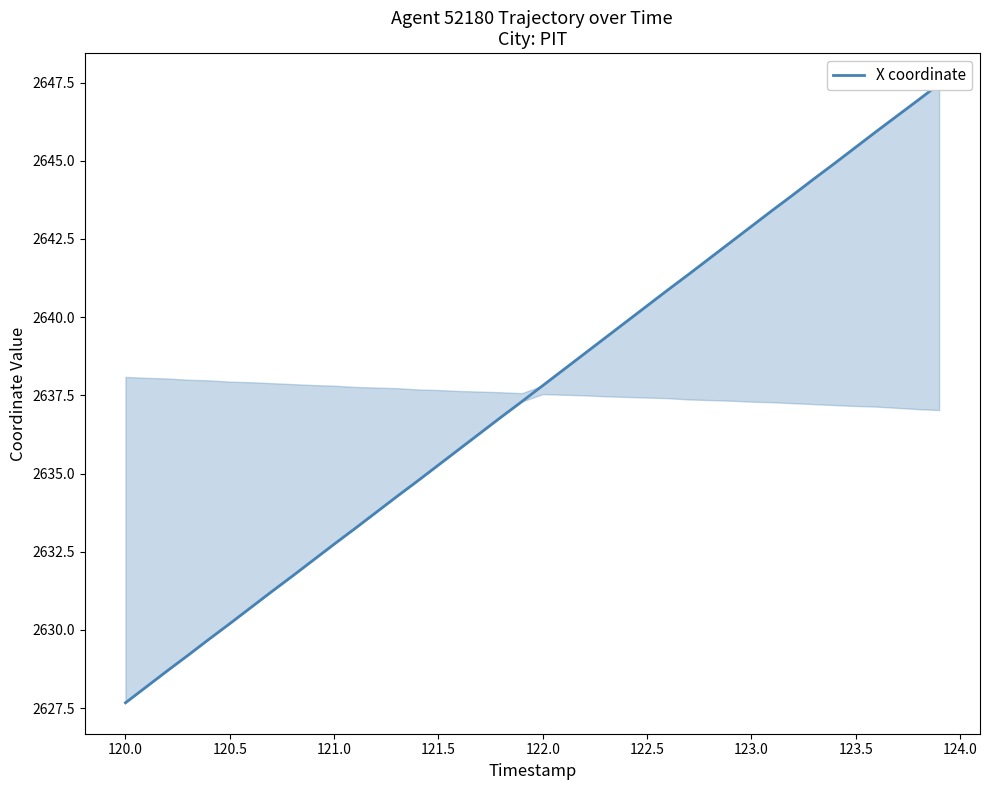

What is the maximum value shown in the chart?

2647.4